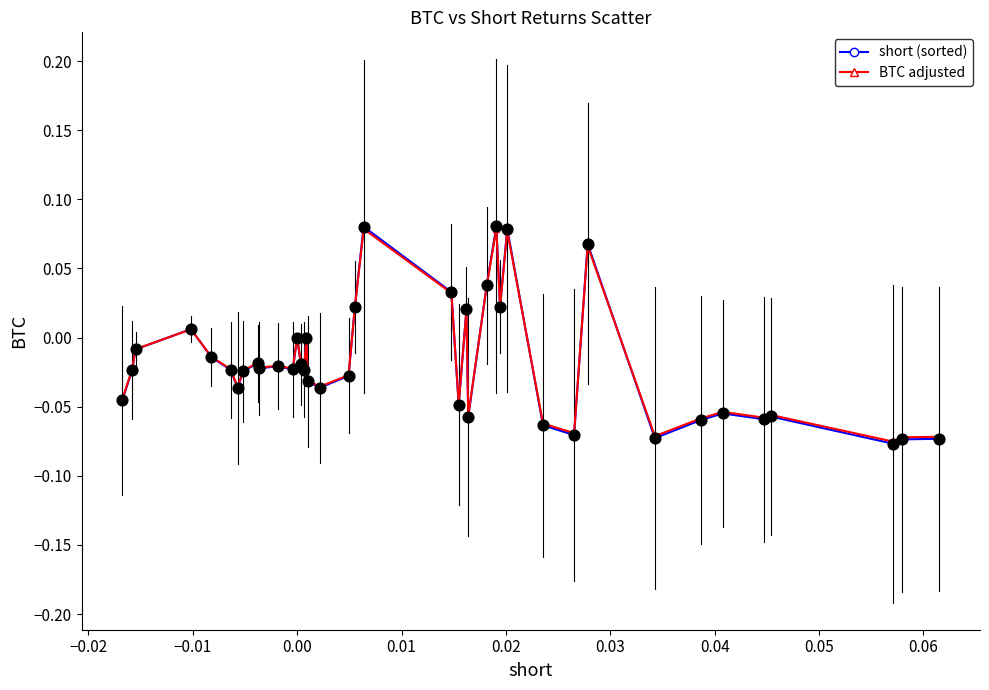

True or false: BTC adjusted has more than 0 interior local peaks.

True